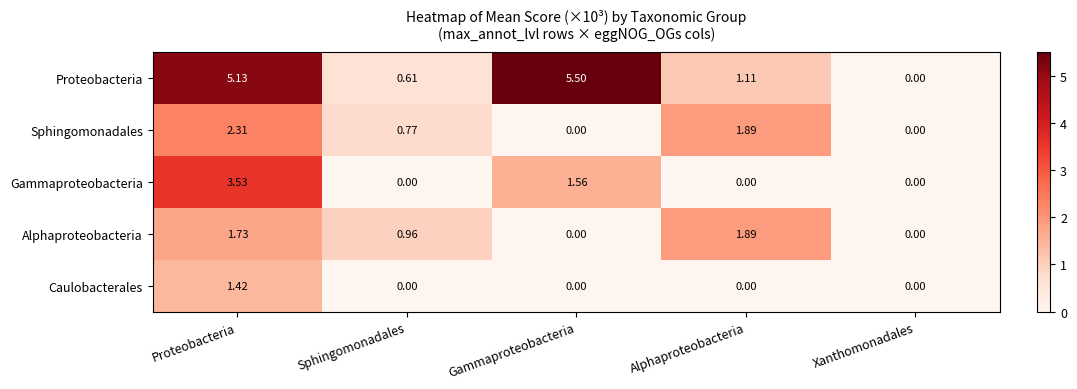

Where is Proteobacteria nearest to the value 2?

Alphaproteobacteria